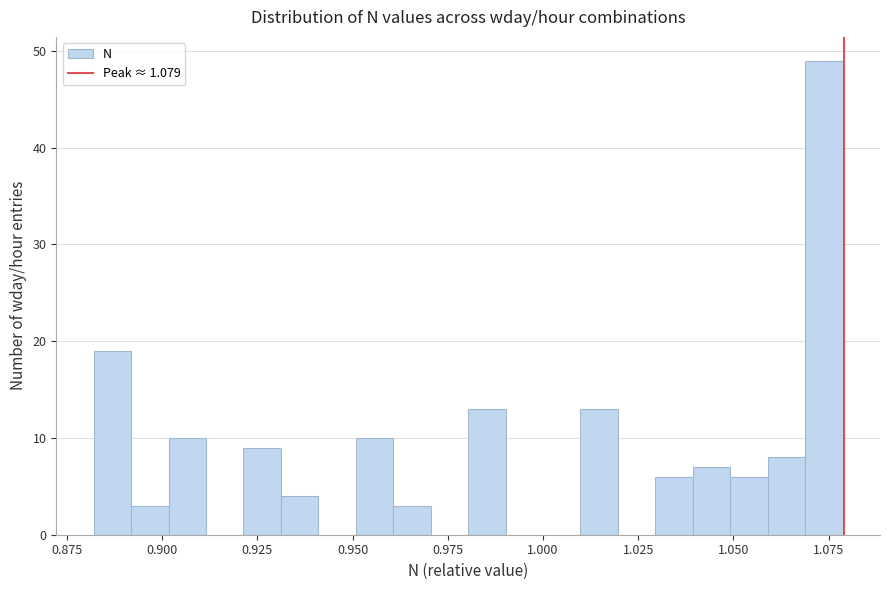

Read against the x-axis, roughly where is the centre of the tallest bar?

1.075